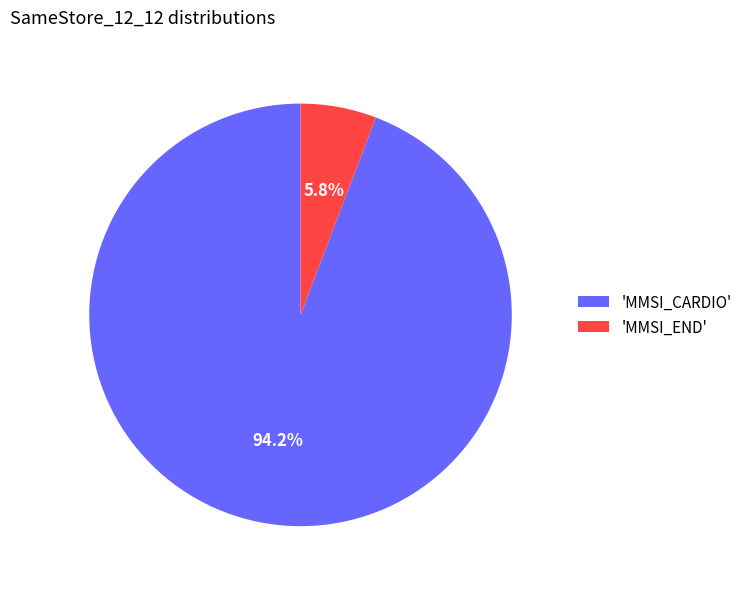

Is the sum of 'MMSI_CARDIO' and 'MMSI_END' greater than half?

Yes